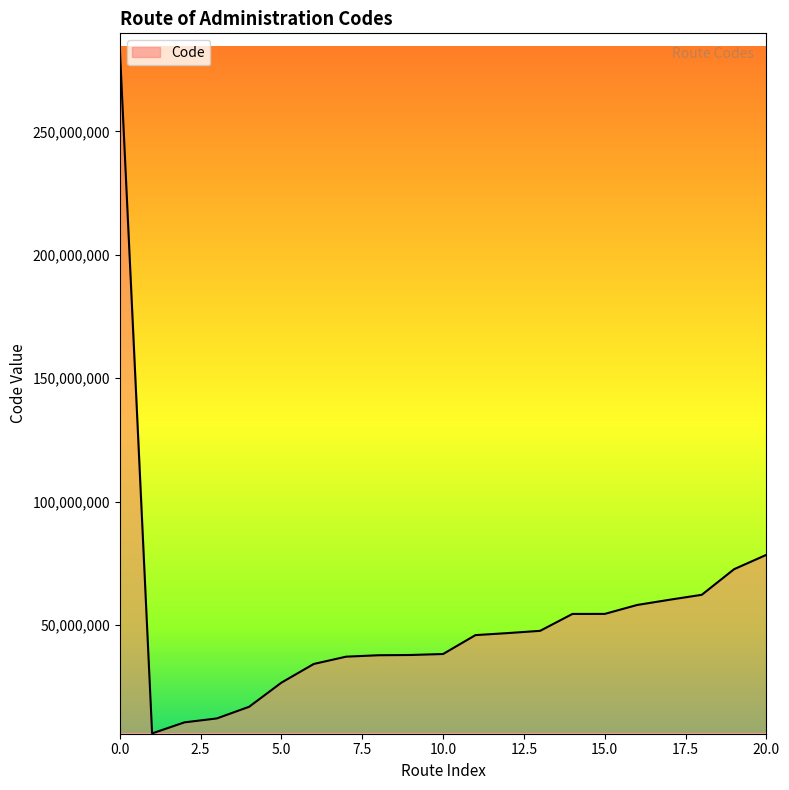

What is the difference between the maximum and minimum values?

277945004